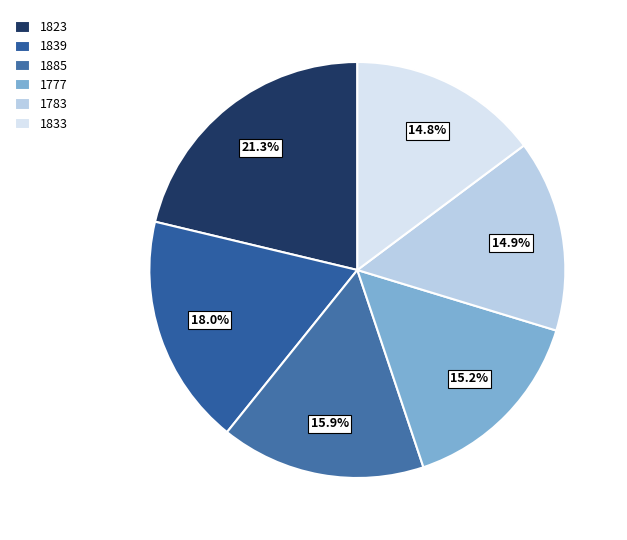

To the nearest percent, what is the difference between the largest and smallest slice percentages?

6%